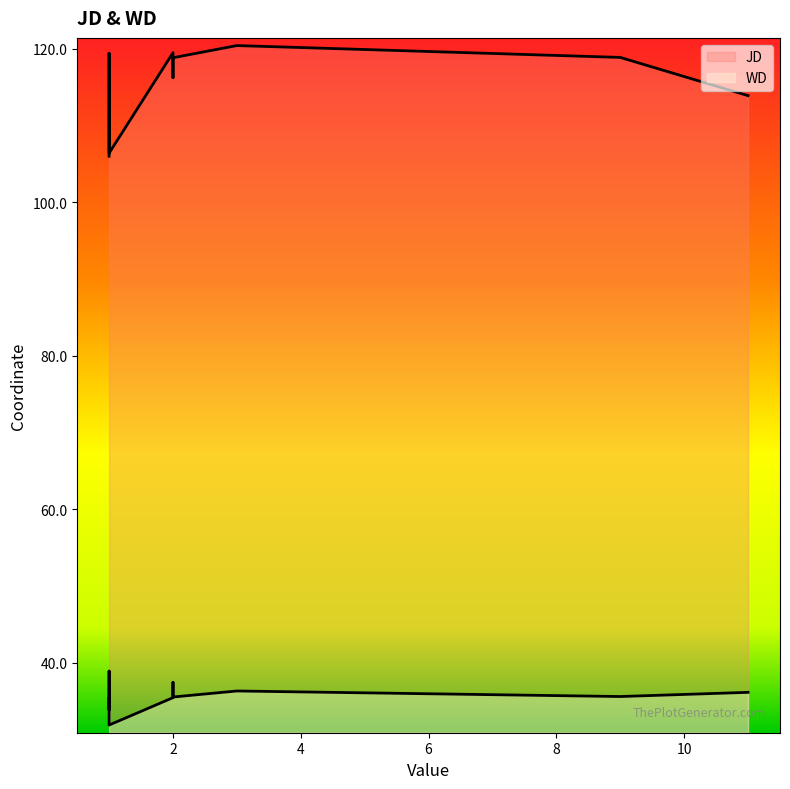

The WD series shows 36.3 at 3. True or false?

True